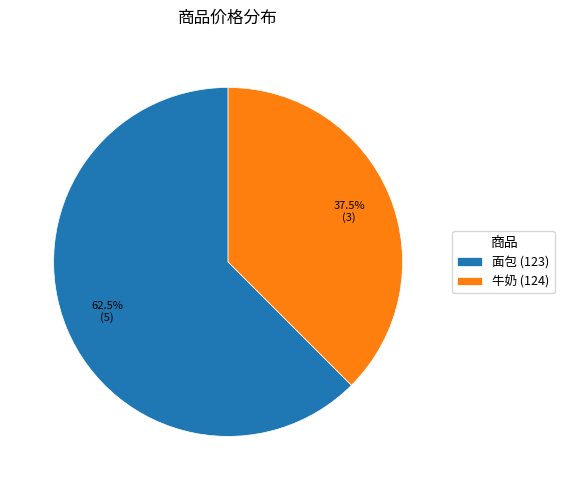

Count the number of slices in the pie.

2